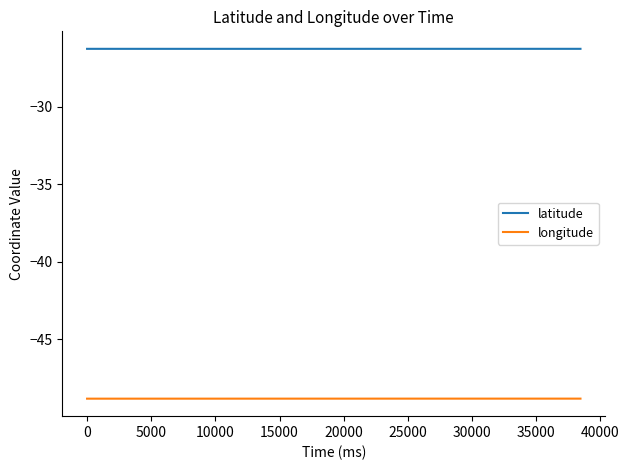

Reading right to left, extract all data points from this chart.

latitude: -26.3	-26.3	-26.3	-26.3	-26.3	-26.3	-26.3	-26.3	-26.3	-26.3	-26.3	-26.3	-26.3	-26.3	-26.3	-26.3	-26.3	-26.3	-26.3	-26.3	-26.3	-26.3	-26.3	-26.3	-26.3	-26.3	-26.3	-26.3	-26.3	-26.3	-26.3	-26.3	-26.3	-26.3	-26.3	-26.3	-26.3	-26.3	-26.3	-26.3
longitude: -48.8	-48.8	-48.8	-48.8	-48.8	-48.8	-48.8	-48.8	-48.8	-48.8	-48.8	-48.8	-48.8	-48.8	-48.8	-48.8	-48.8	-48.8	-48.8	-48.8	-48.8	-48.8	-48.8	-48.8	-48.8	-48.8	-48.8	-48.8	-48.8	-48.8	-48.8	-48.8	-48.8	-48.8	-48.8	-48.8	-48.8	-48.8	-48.8	-48.8